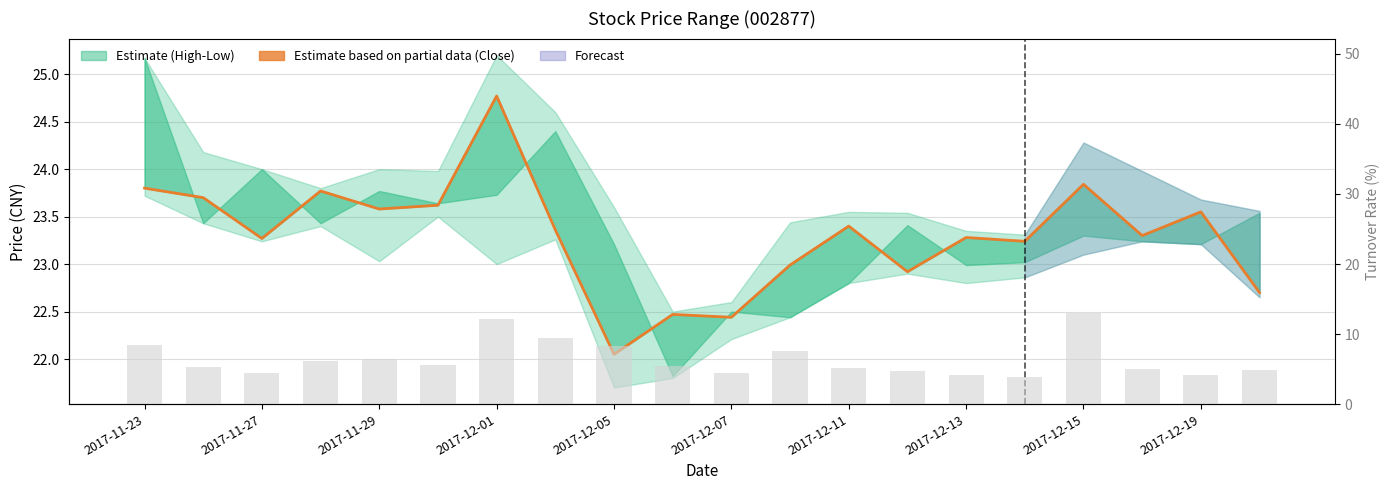

The value of Close at 13 is 37.5. True or false?

False